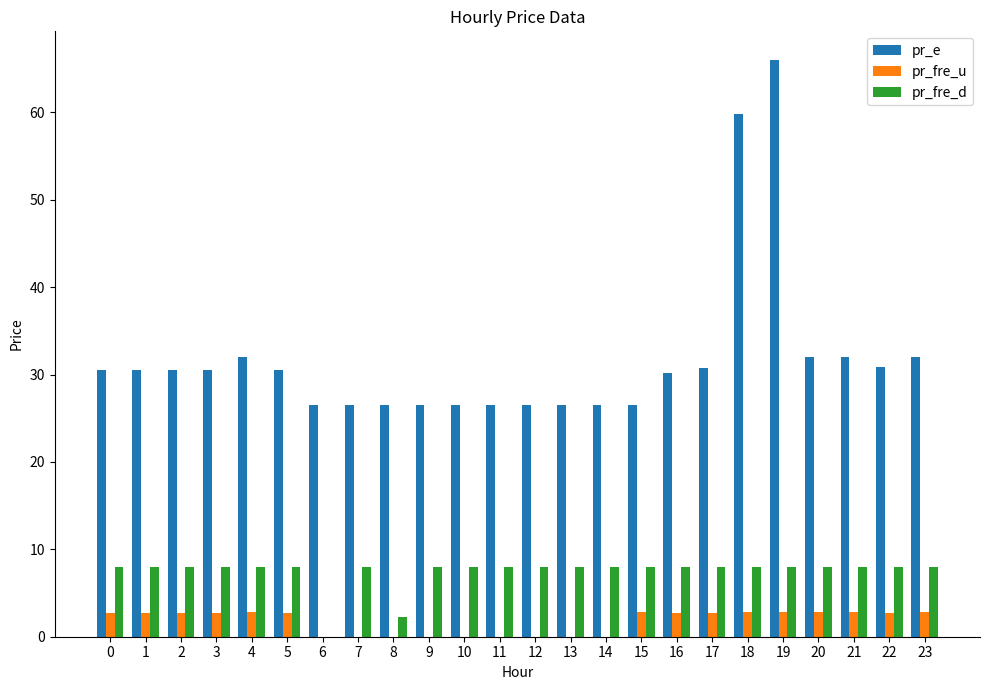

Is the value of pr_e at 2 greater than the value of pr_fre_d at 19?

Yes